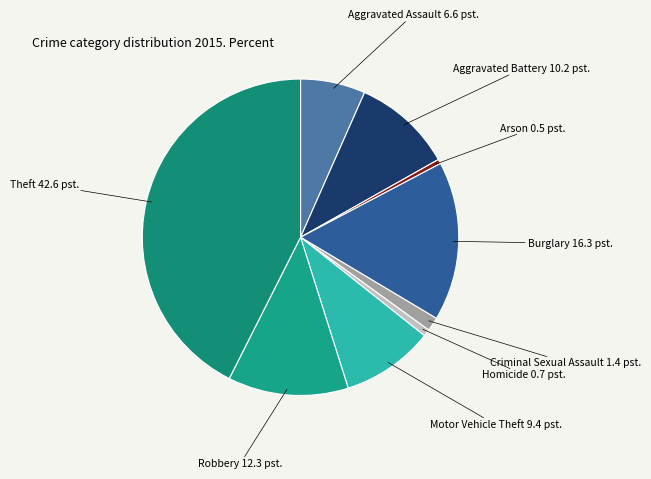

Which category has the biggest portion of the pie?

Theft